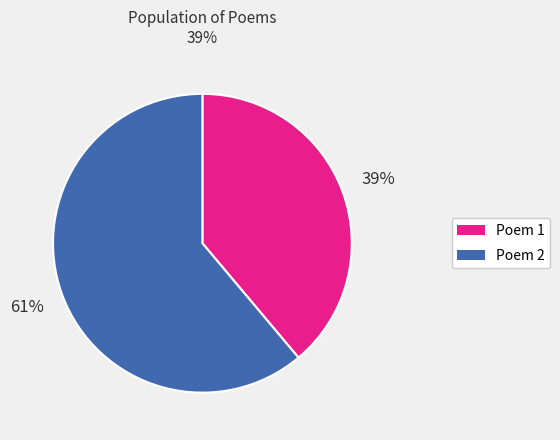

To the nearest percent, what is the average slice percentage?

50%